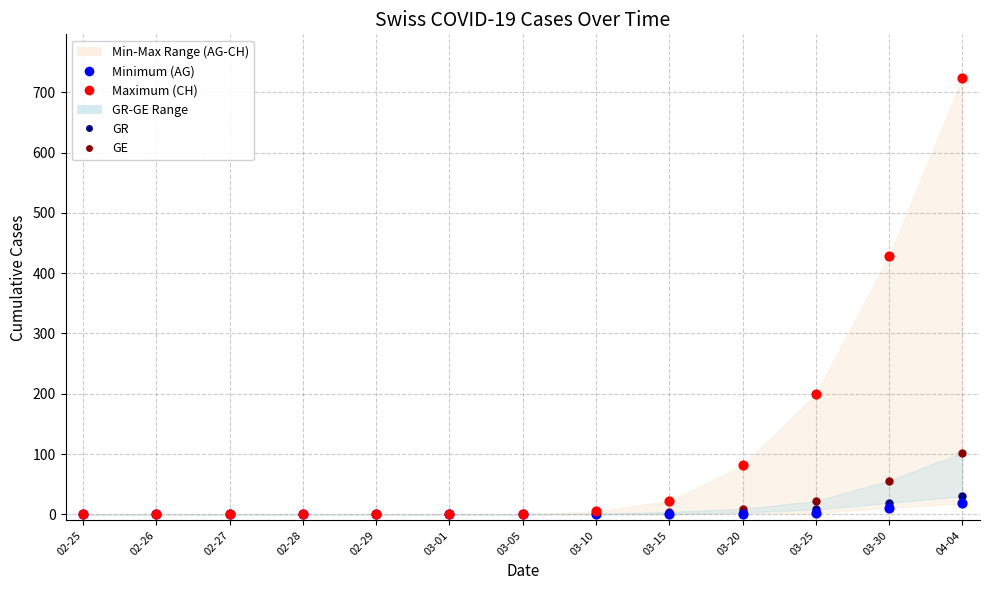

Across all series, what Y value is closest to 362?

429